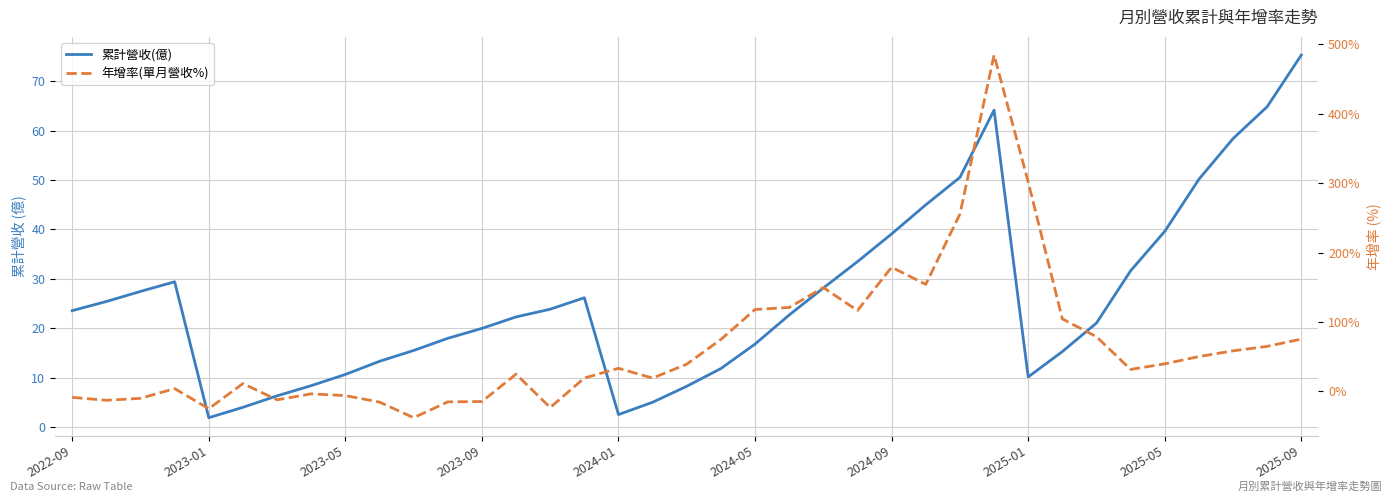

At 2025-09, list the series in order from smallest to largest.

累計營收(億), 年增率(單月營收%)